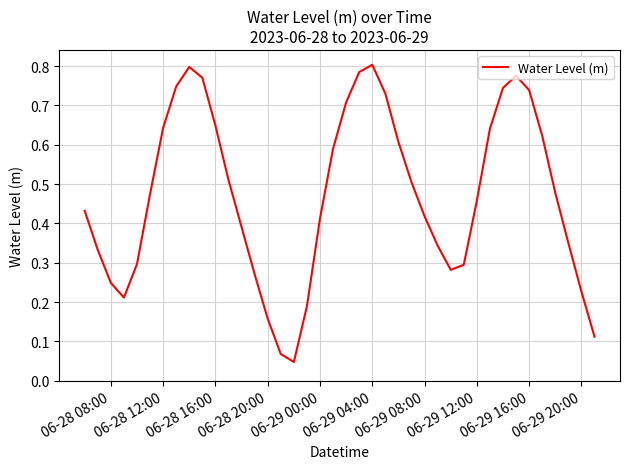

How many lines are shown in the chart?

1